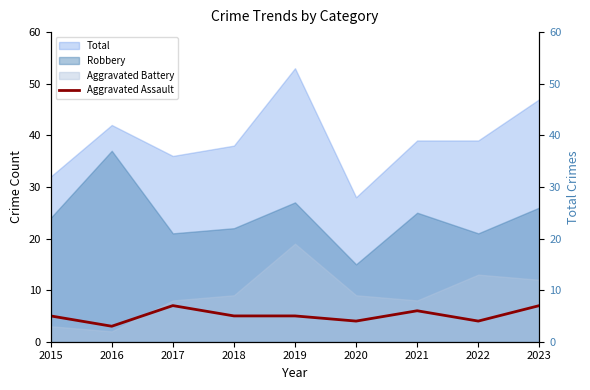

Where is the first local maximum?

2017